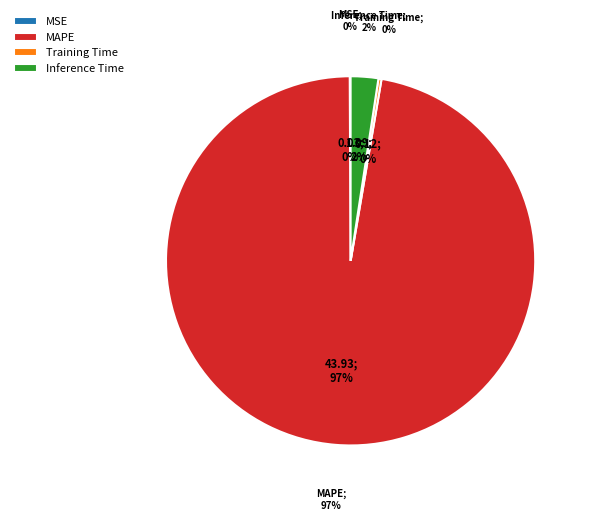

Which has a higher value, Inference Time or MAPE?

MAPE